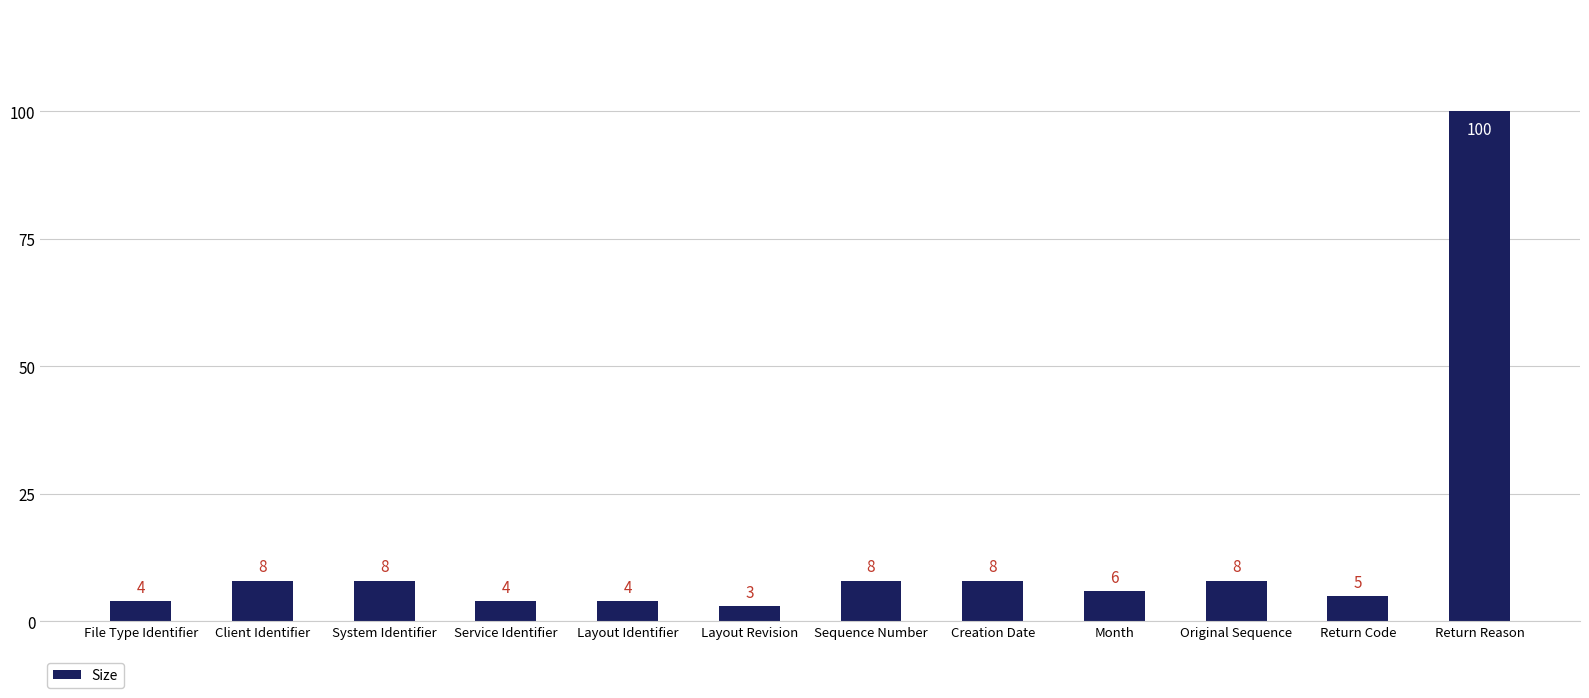

What is the label of the 12th bar from the left?

Return Reason